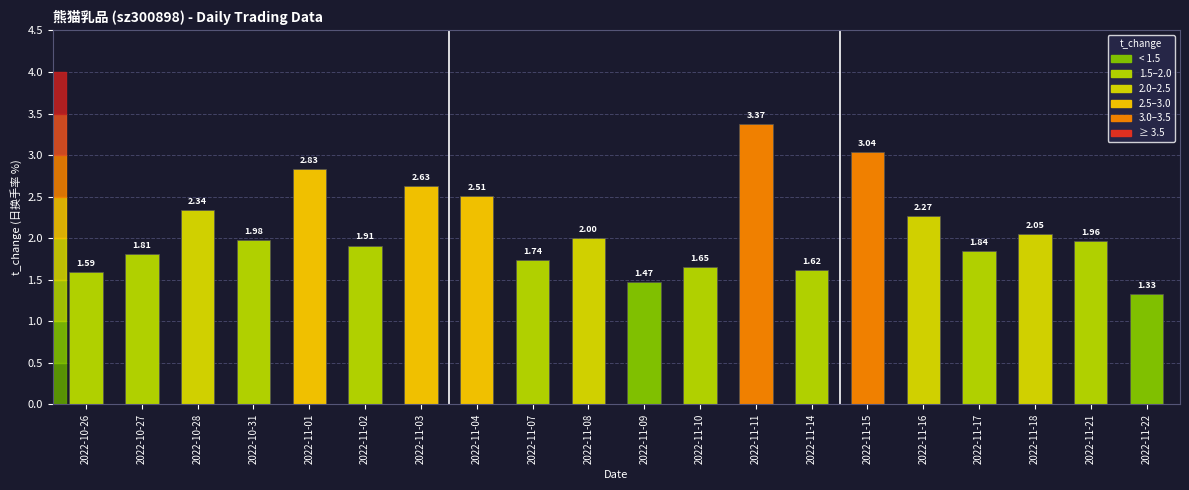

Rank the categories by value from lowest to highest.

2022-11-22, 2022-11-09, 2022-10-26, 2022-11-14, 2022-11-10, 2022-11-07, 2022-10-27, 2022-11-17, 2022-11-02, 2022-11-21, 2022-10-31, 2022-11-08, 2022-11-18, 2022-11-16, 2022-10-28, 2022-11-04, 2022-11-03, 2022-11-01, 2022-11-15, 2022-11-11